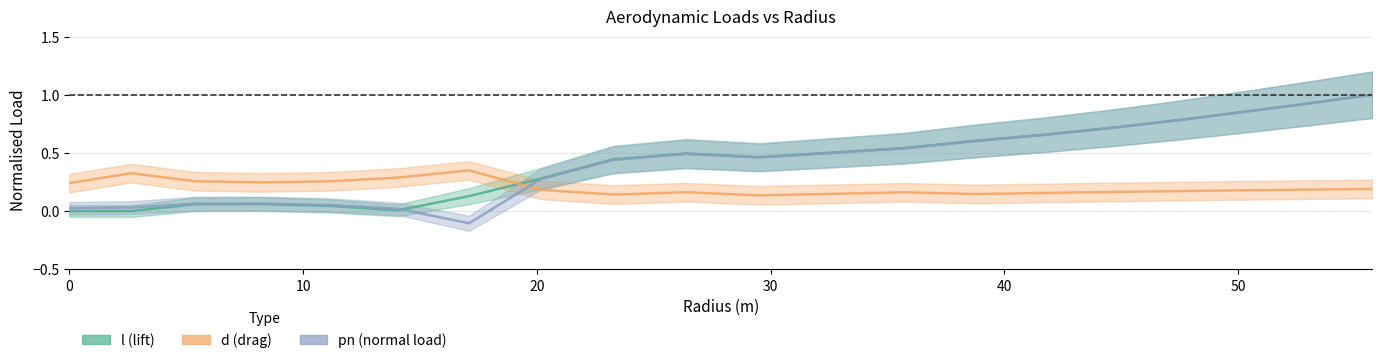

Which series has the largest range (max minus min)?

pn